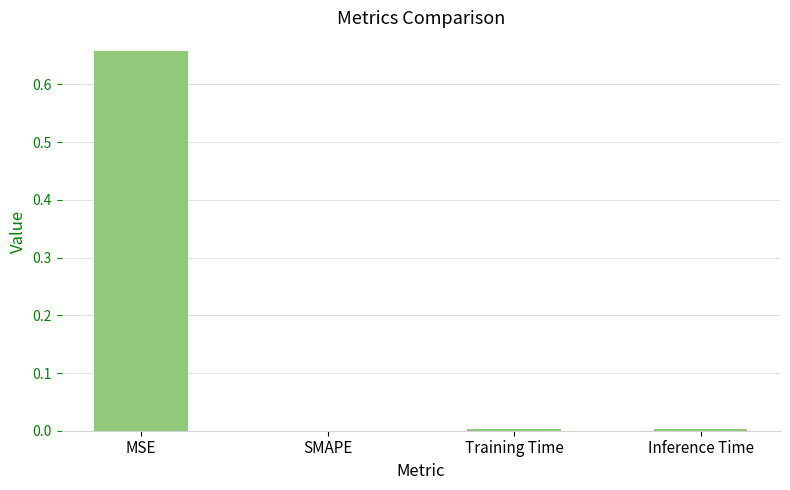

The chart shows a value of 0.0 at Inference Time. True or false?

True